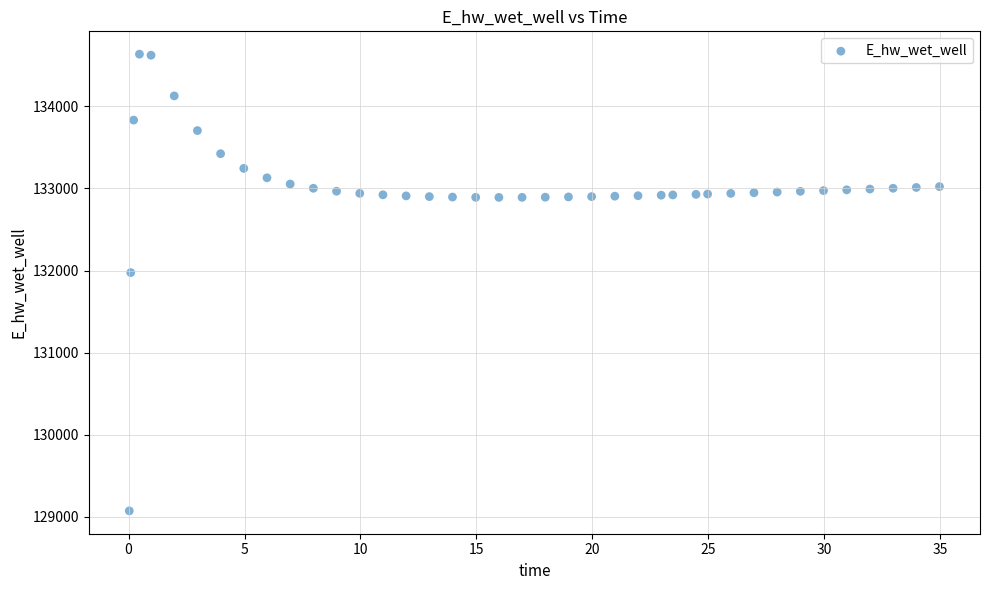

What Y value in the scatter plot is closest to 131854?

131975.6